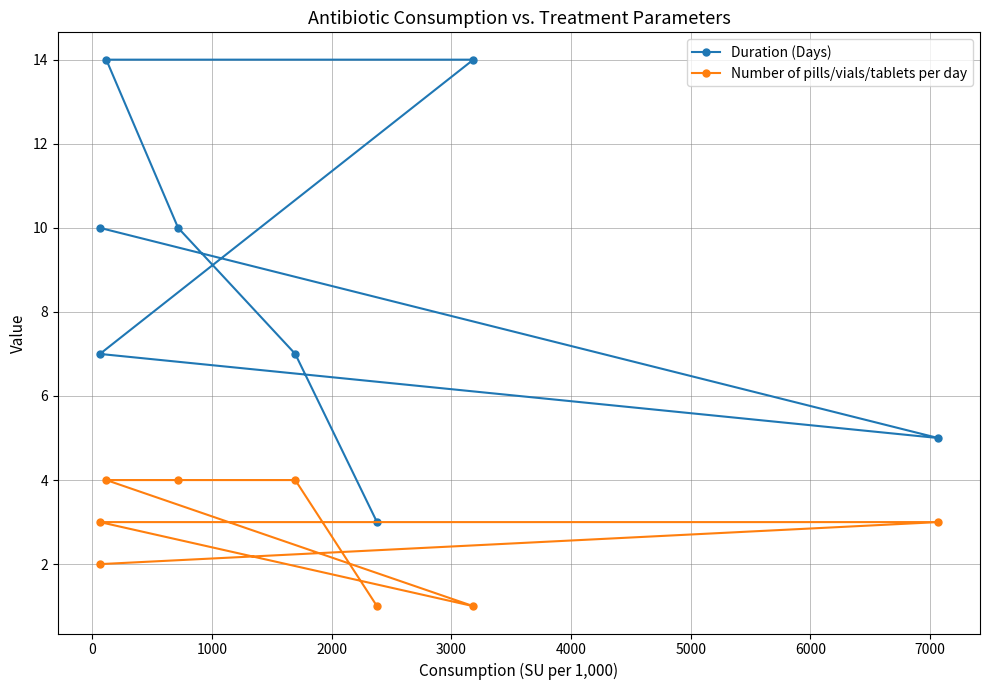

Which series has the widest spread of values?

Duration (Days)